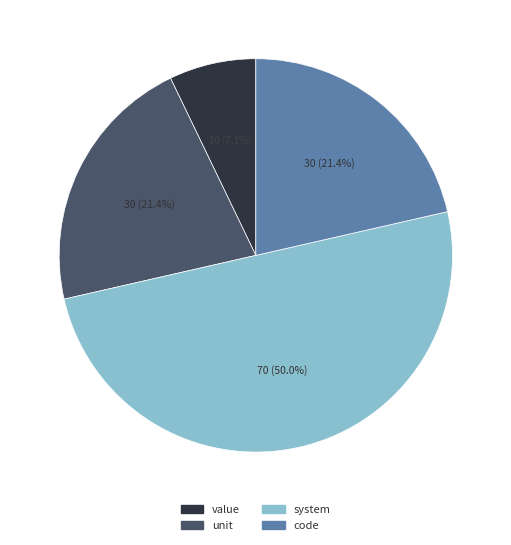

Does value account for over 50% of the chart?

No